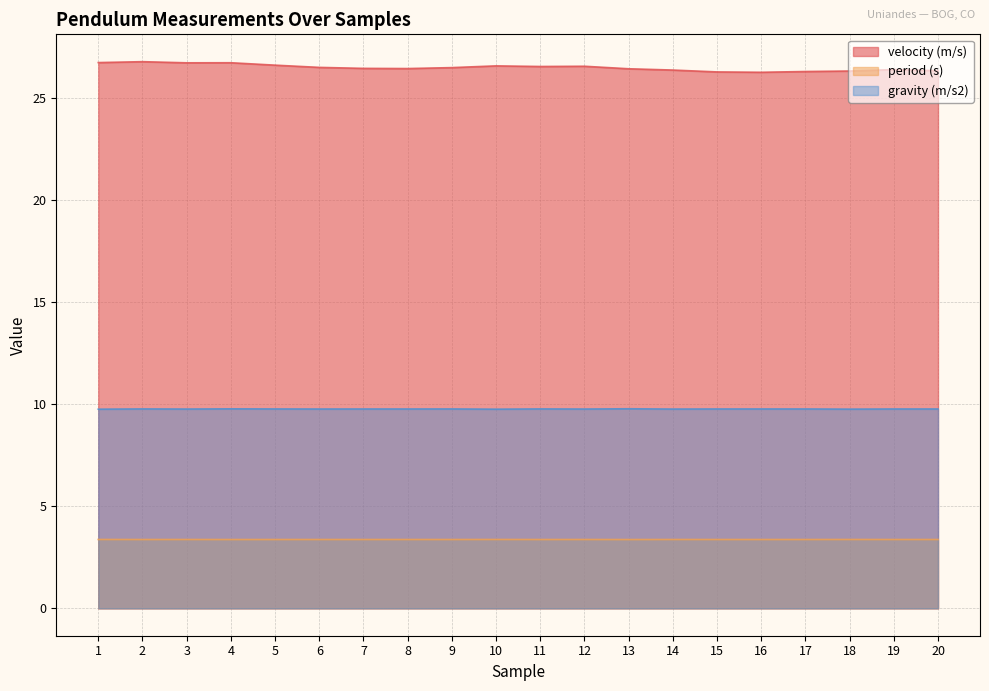

True or false: period (s) has more than 0 points higher than both neighbors.

True